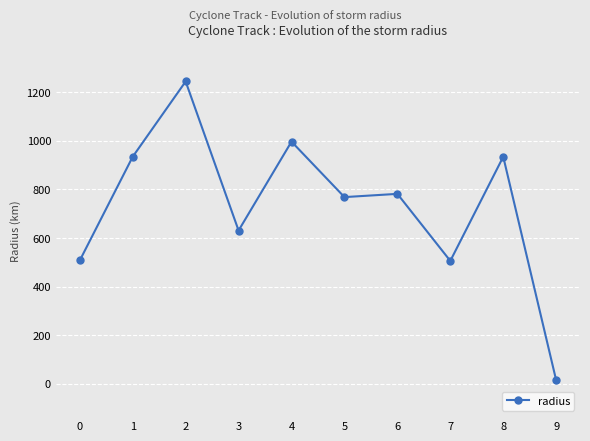

What is the change in value from 2 to 7?

-739.0